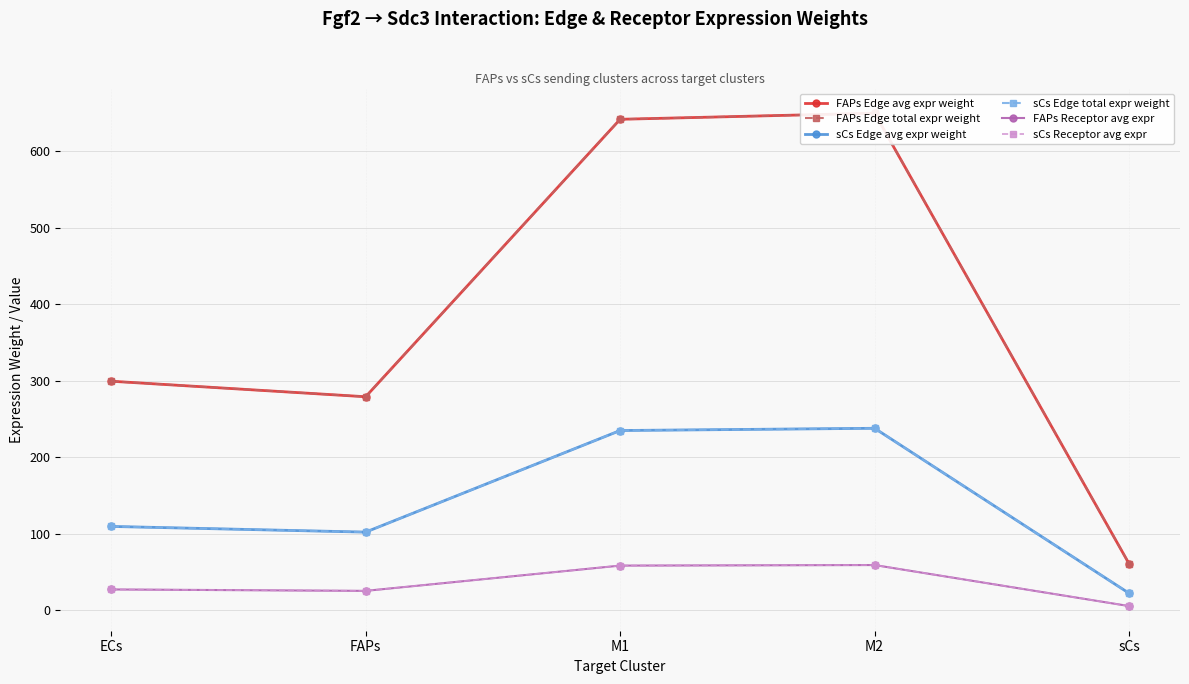

How many values in the sCs Edge total expr weight series exceed 109?

3